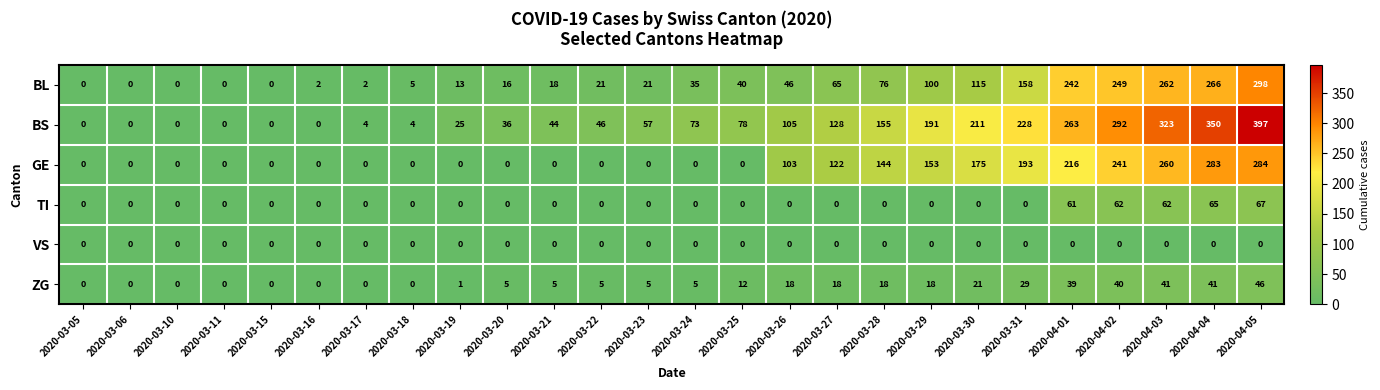

What is the spread (max minus min) of values at 2020-03-25?

78